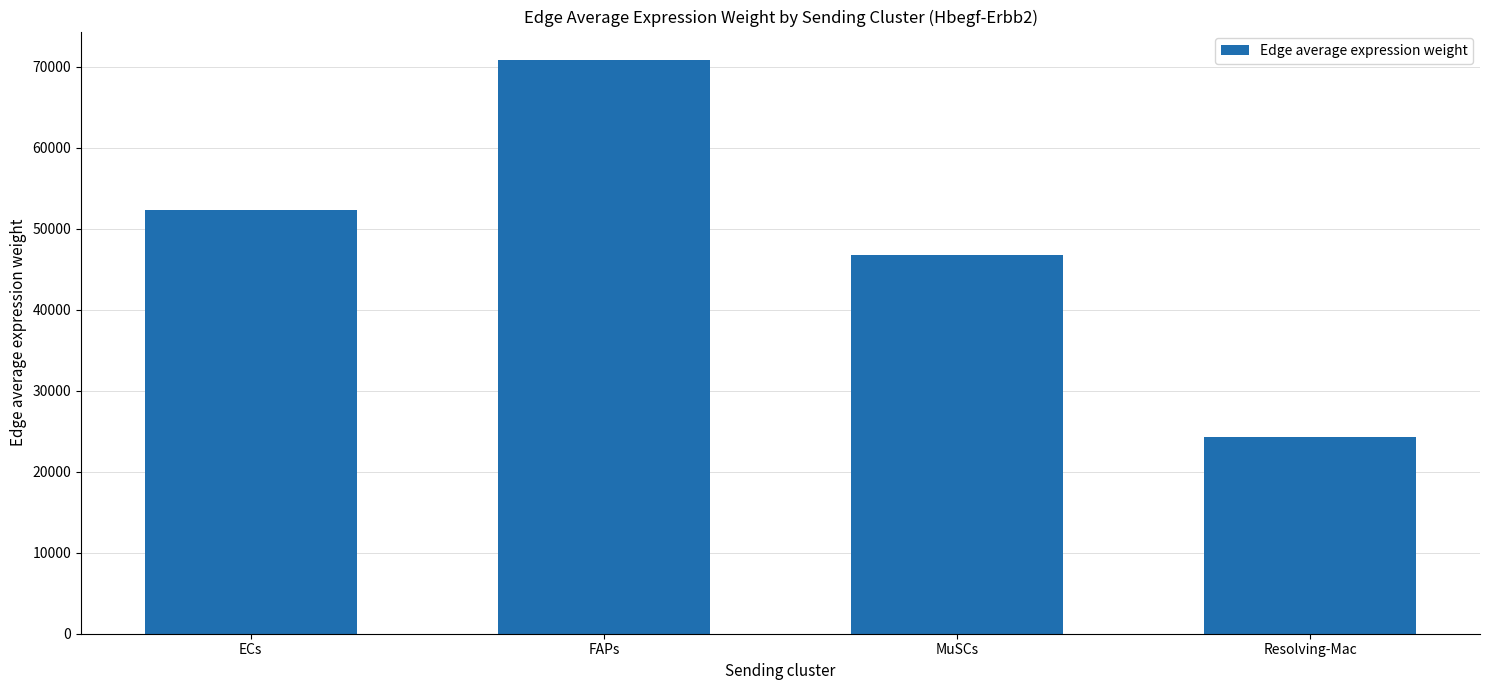

Rank the categories by value from highest to lowest.

FAPs, ECs, MuSCs, Resolving-Mac